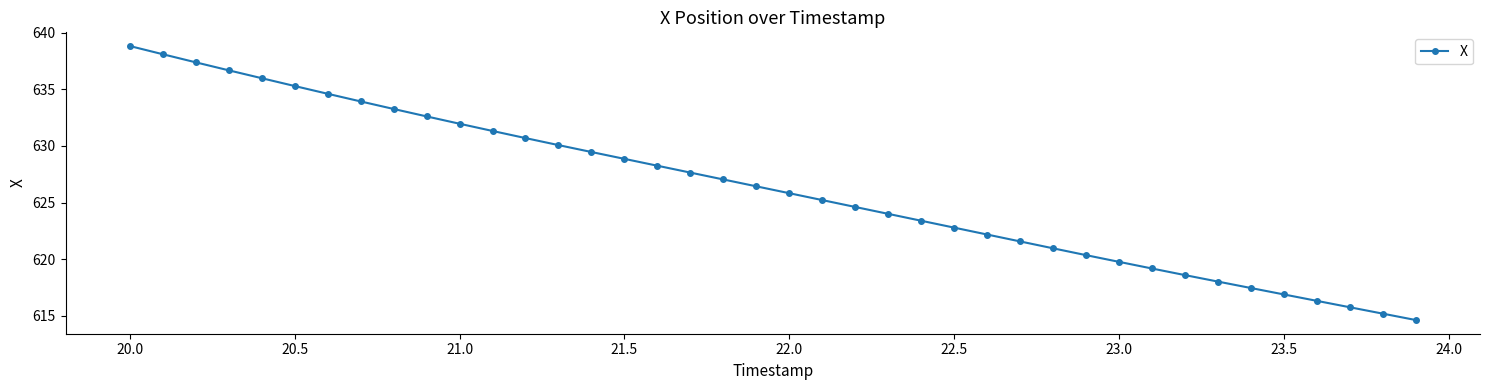

What is the difference between the maximum and minimum values?

24.2